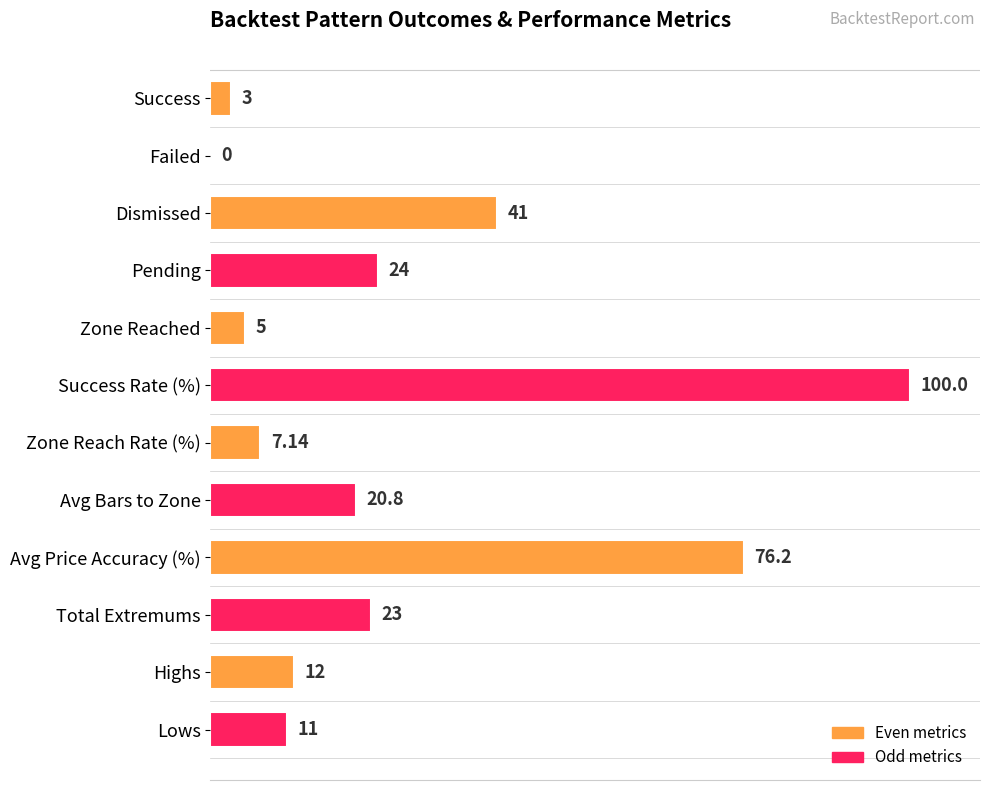

What is the greatest value displayed?

100.0